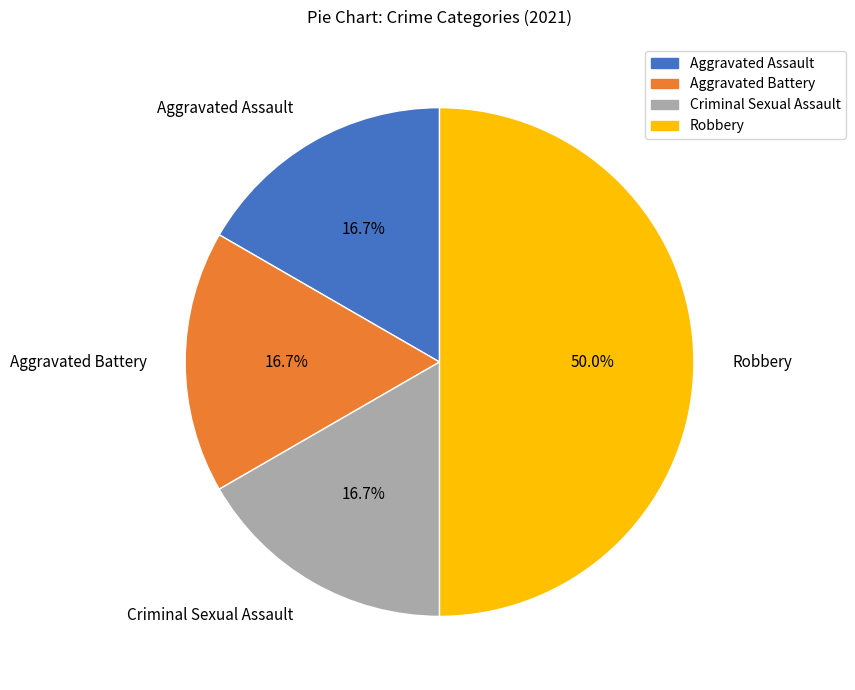

Is Aggravated Assault the majority of the pie?

No